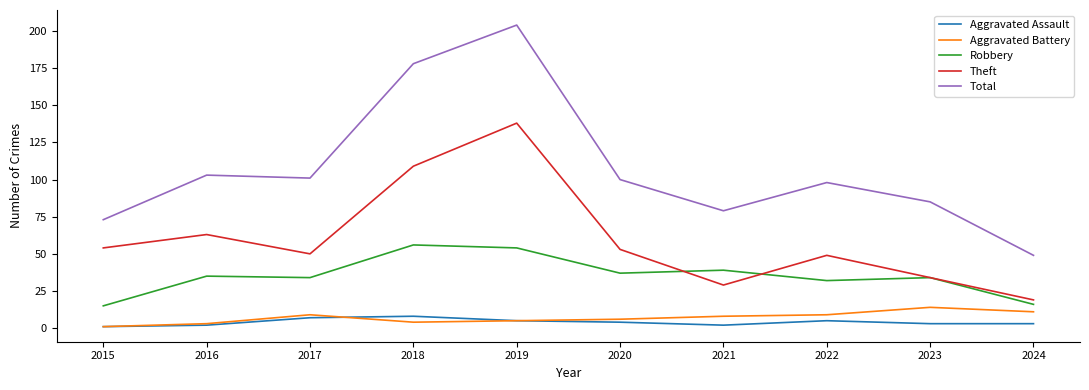

At which category is the sum across all series the highest?

2019